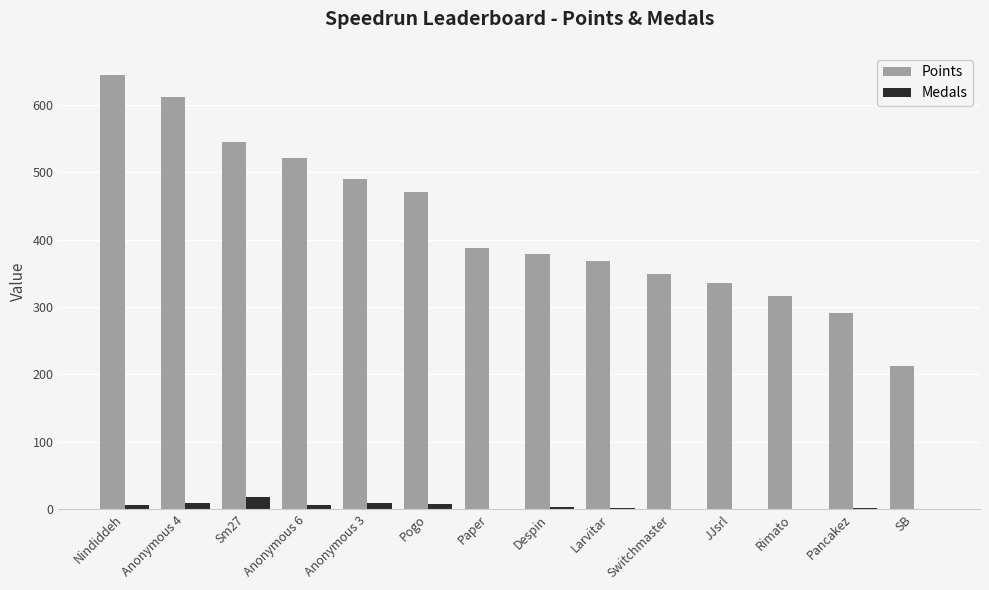

Is it true that Points equals 336 at JJsrl?

True